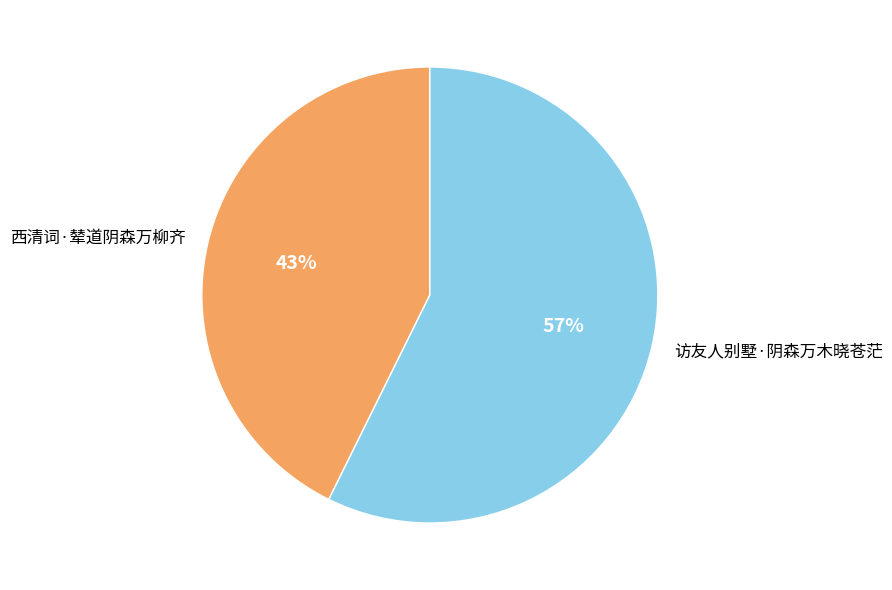

Combined, do 访友人别墅·阴森万木晓苍茫 and 西清词·辇道阴森万柳齐 account for over 50%?

Yes